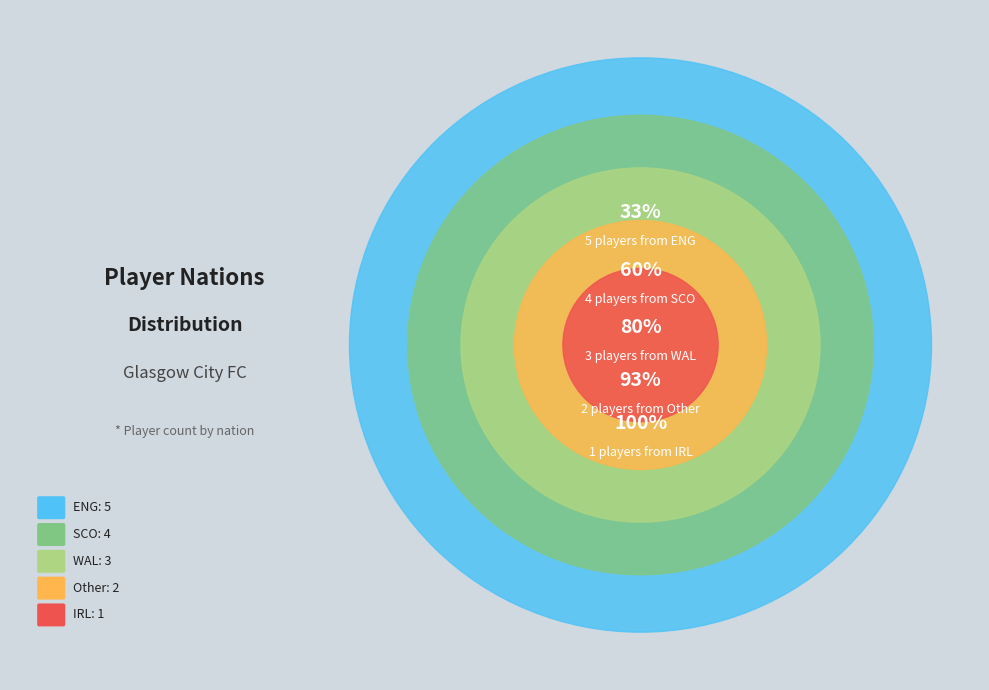

How many slices are in this pie chart?

5